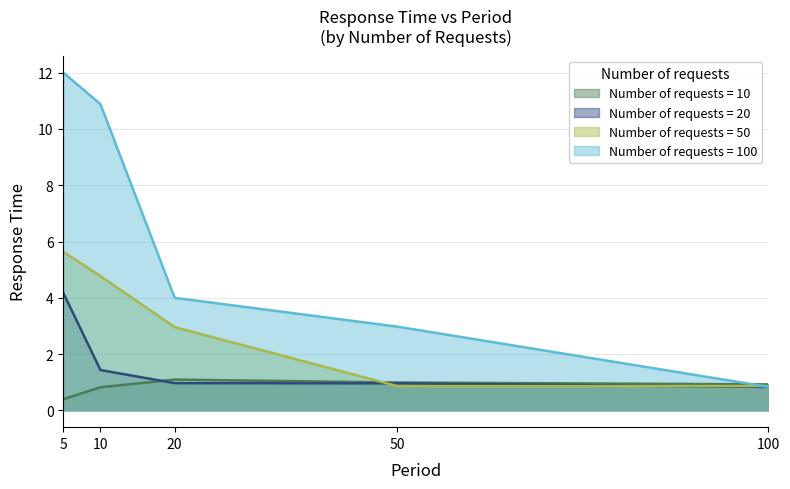

What is the minimum value for 50?

0.9